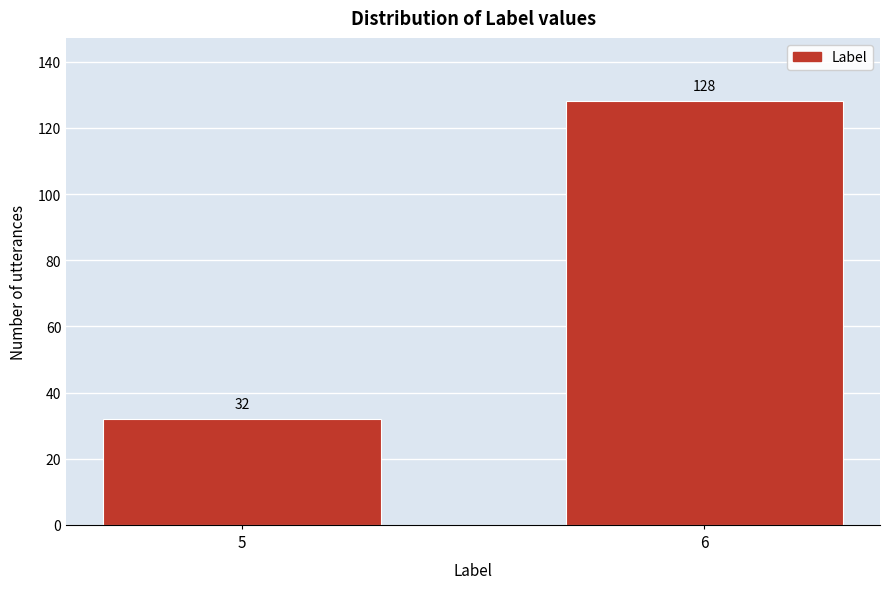

Reading right to left, list all the values displayed in this chart.

128	32